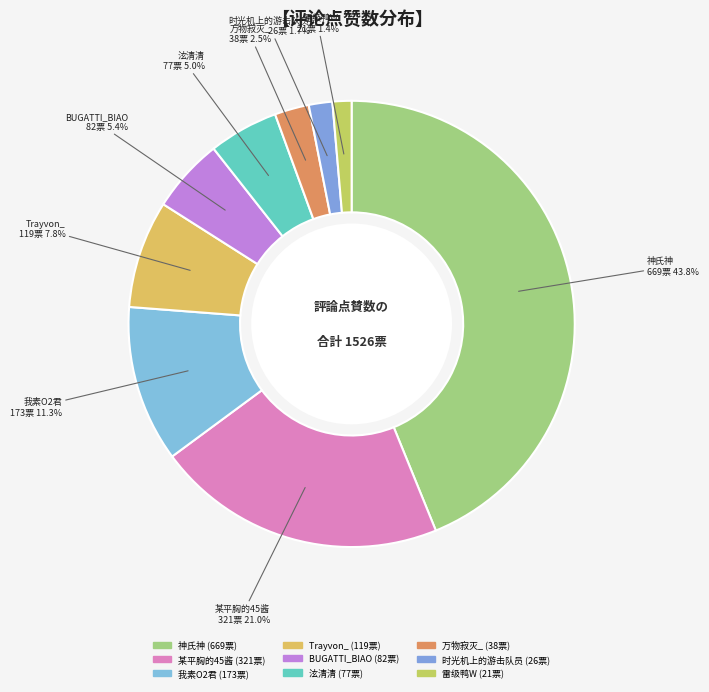

What percentage is the 万物寂灭_ slice, to the nearest percent?

2%